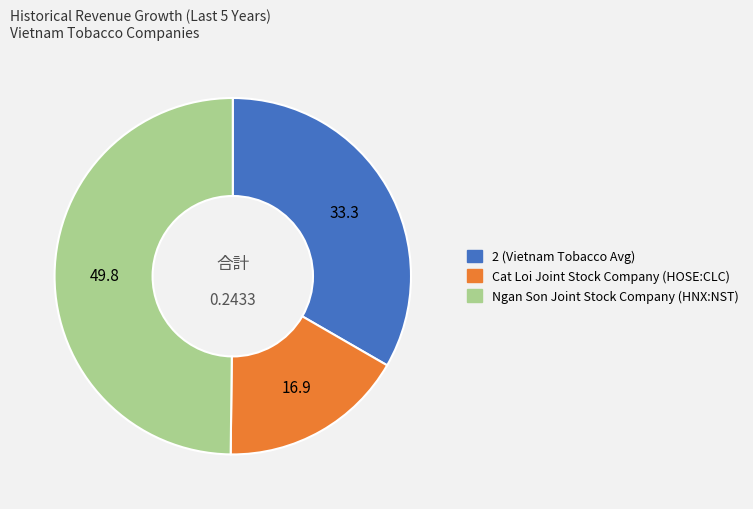

Which has a higher value, Cat Loi Joint Stock Company (HOSE:CLC) or Ngan Son Joint Stock Company (HNX:NST)?

Ngan Son Joint Stock Company (HNX:NST)